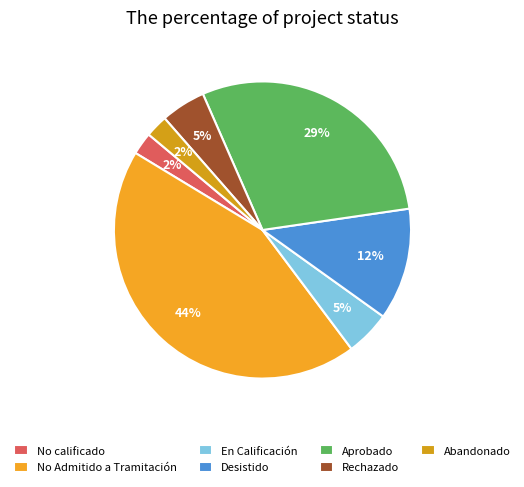

What is the largest slice in the pie chart?

No Admitido a Tramitación